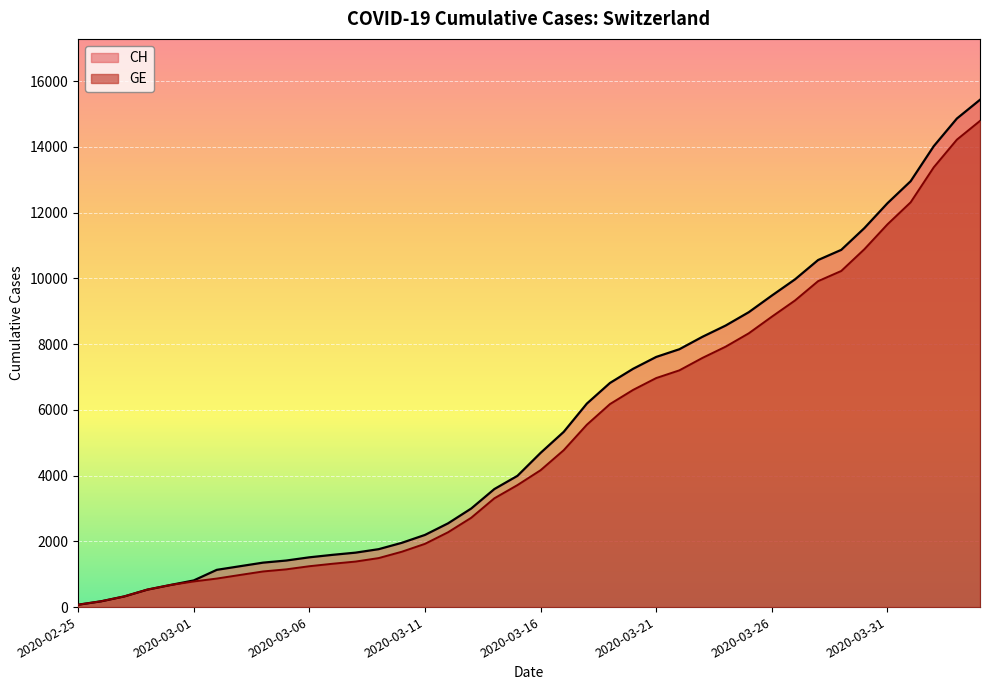

What position from the right is 2020-03-12?

24